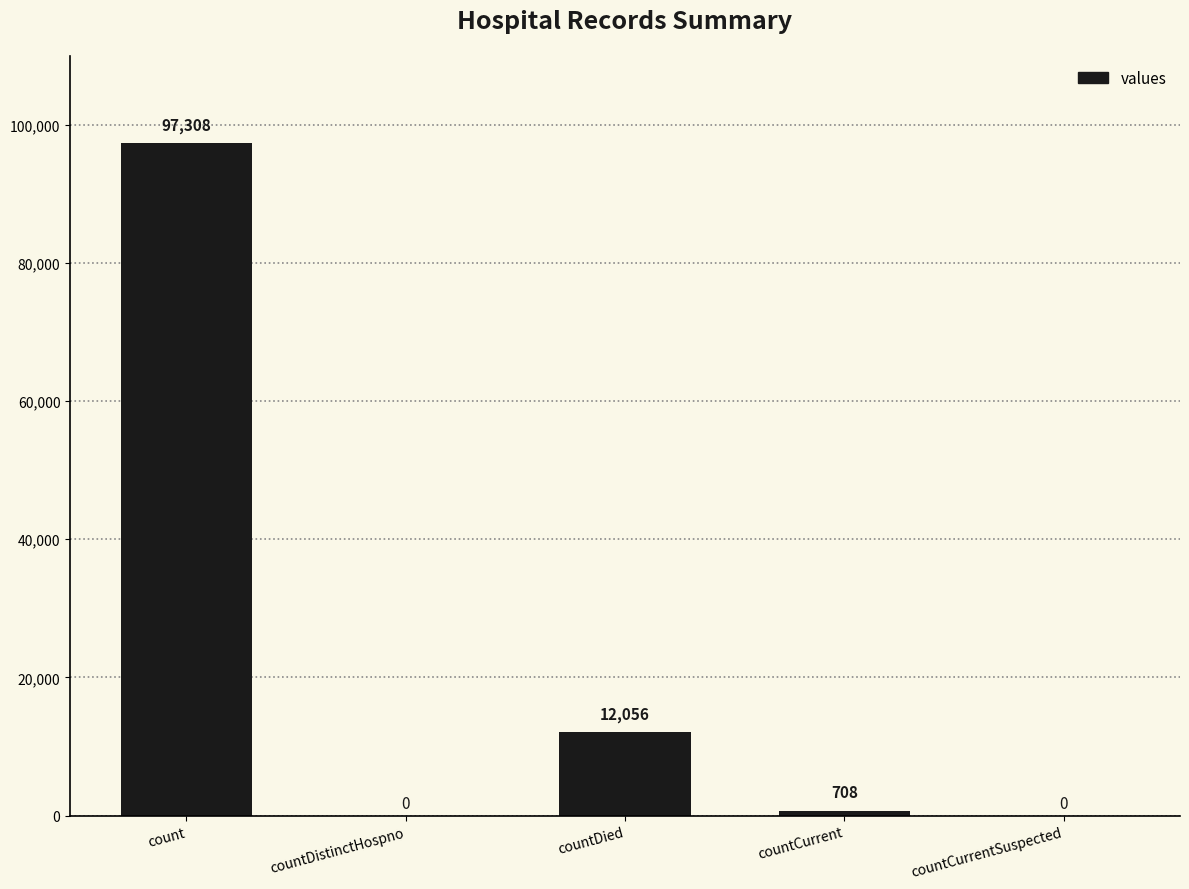

What is the change in value from count to countDistinctHospno?

-97308